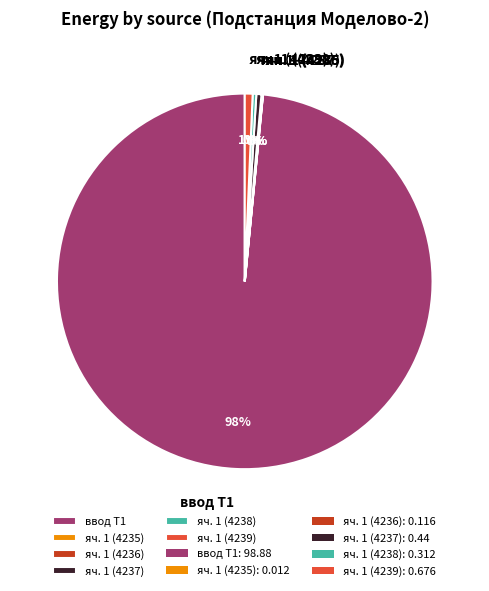

Which slice represents more than half of the pie?

ввод Т1